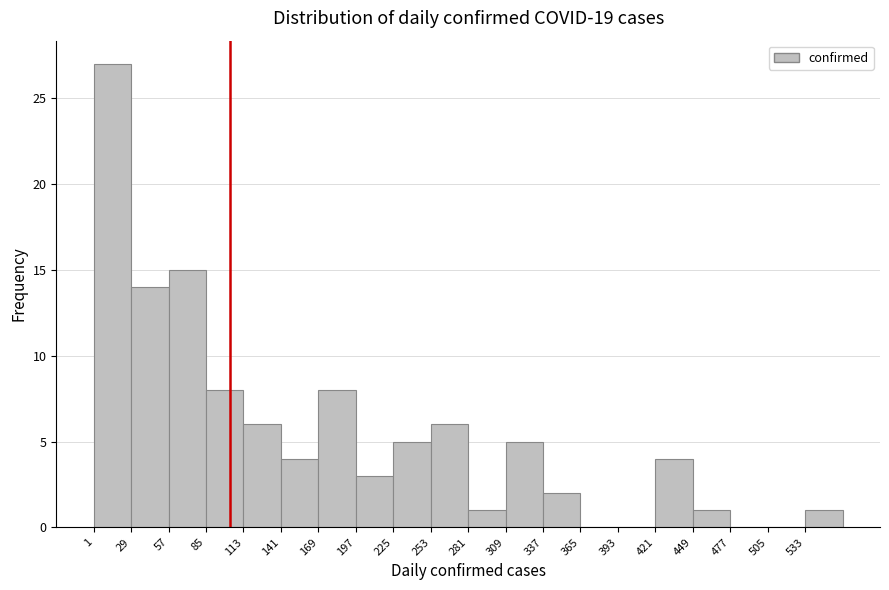

Which range on the x-axis has the tallest bar?

0 to 30